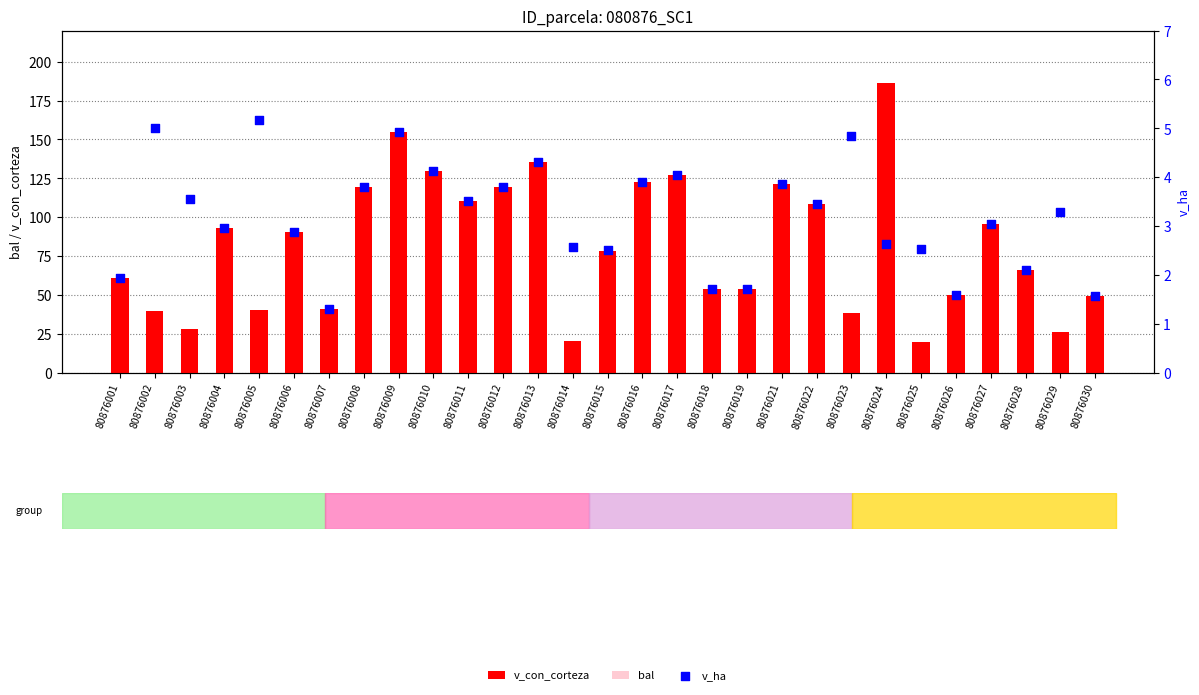

Is the value of v_con_corteza at 80876007 greater than the value of bal at 80876002?

Yes